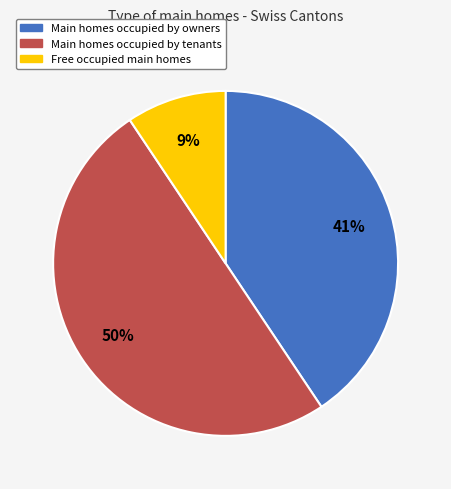

To the nearest percent, what percentage of the pie is Main homes occupied by owners?

41%